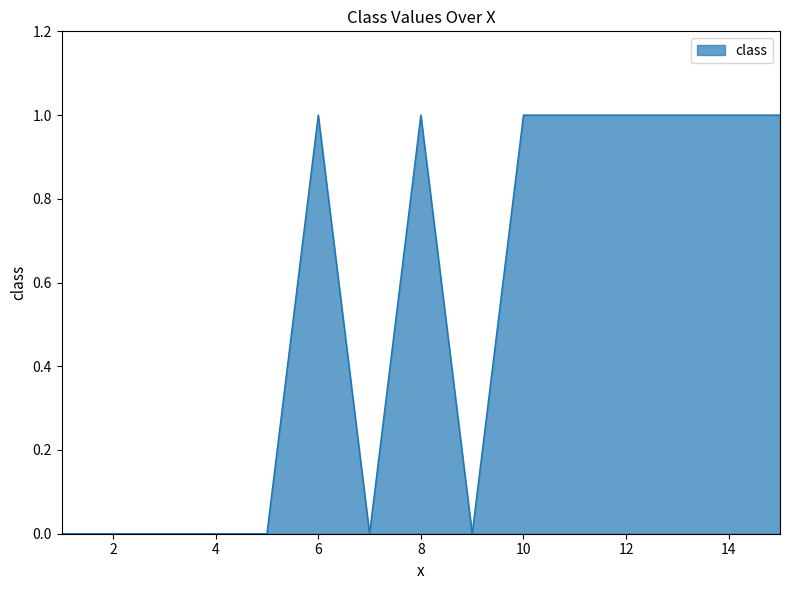

True or false: the data has more than 1 interior local peaks.

True